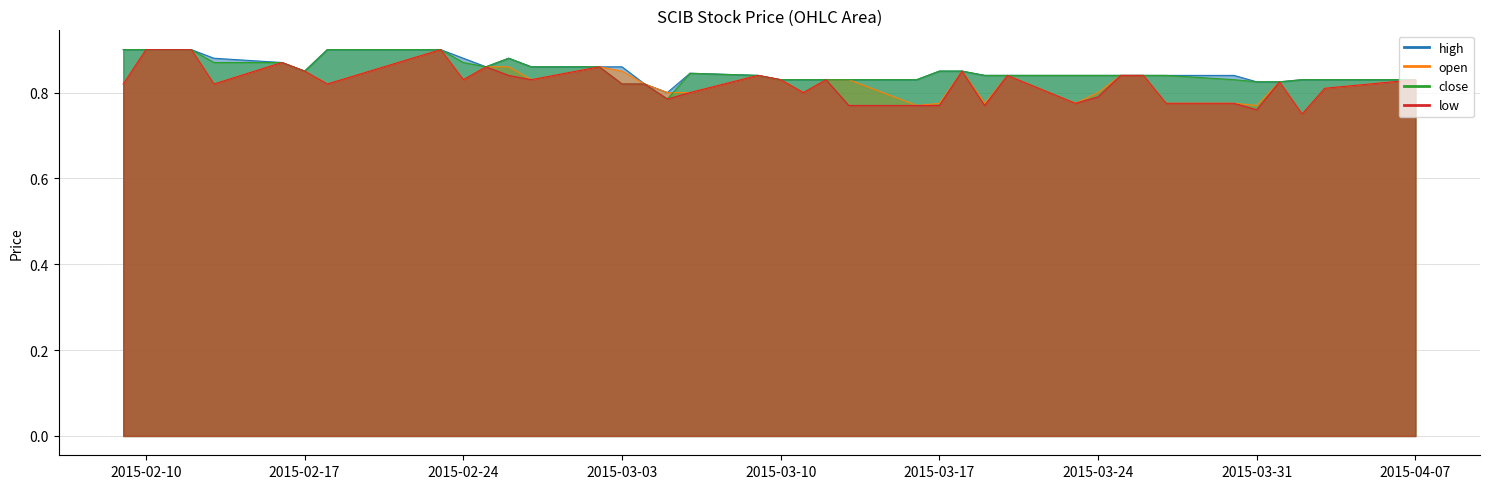

How many interior local peaks does the low series have?

9